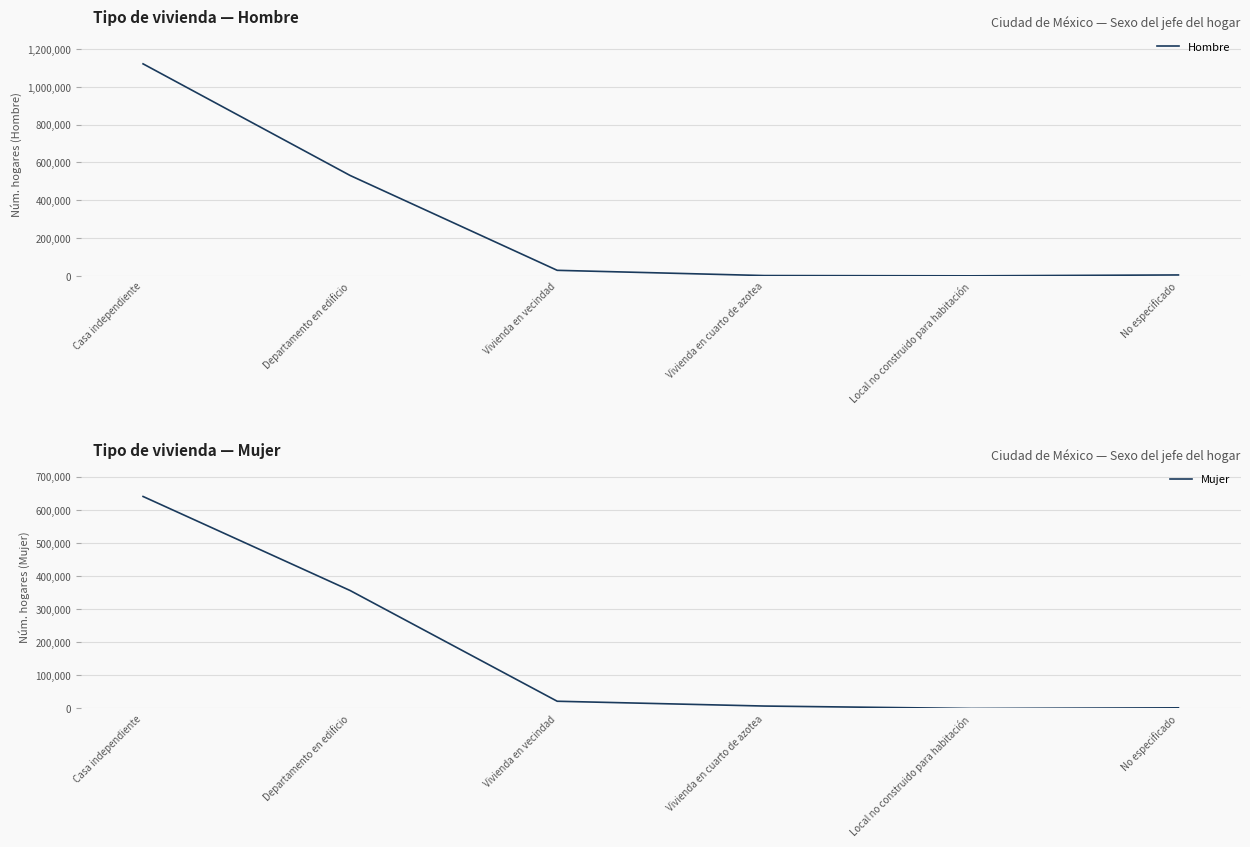

Where does the Mujer series first go above 21815?

Casa independiente